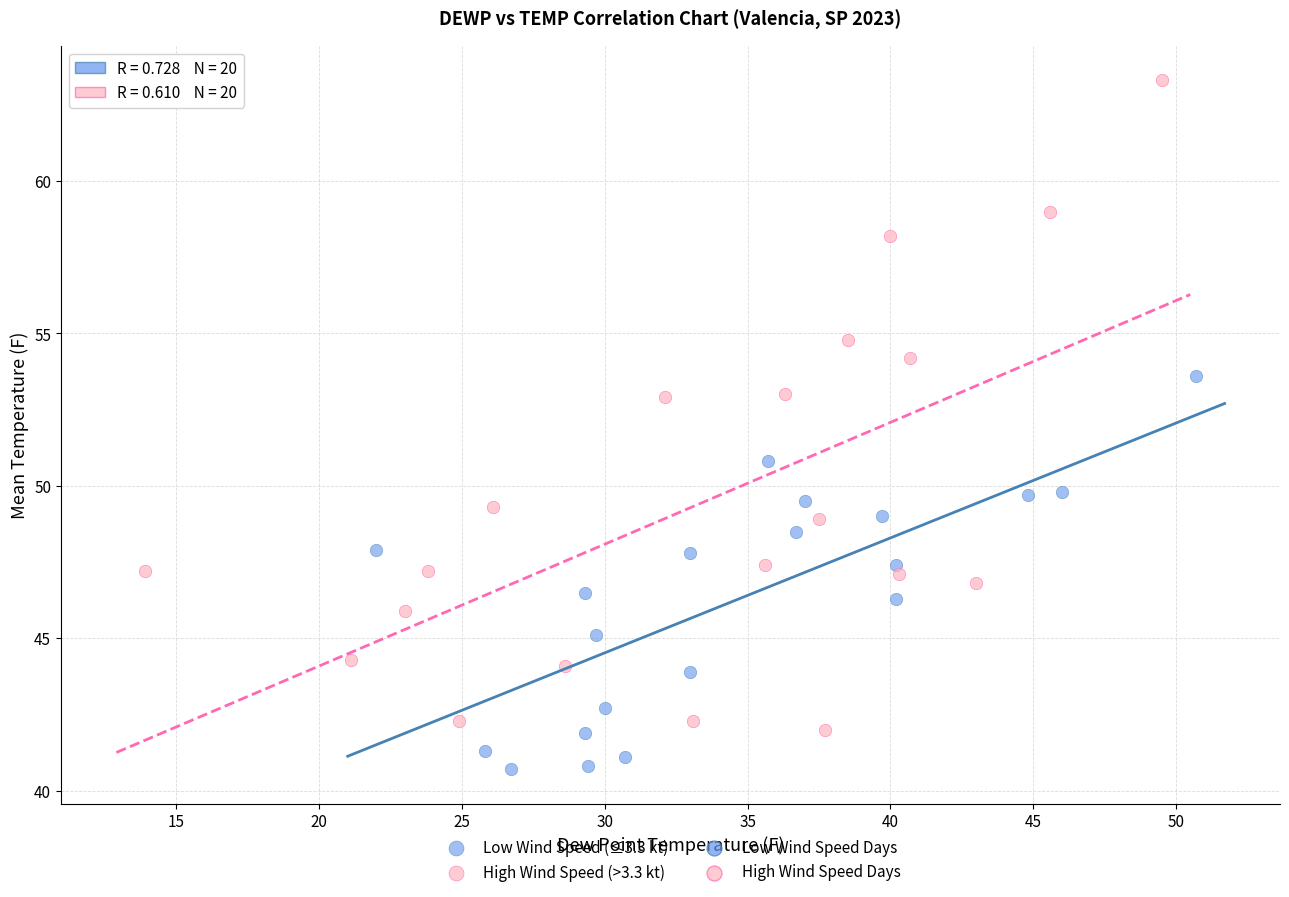

Which series has the largest Y range (max minus min)?

High Wind Speed (>3.3 kt)